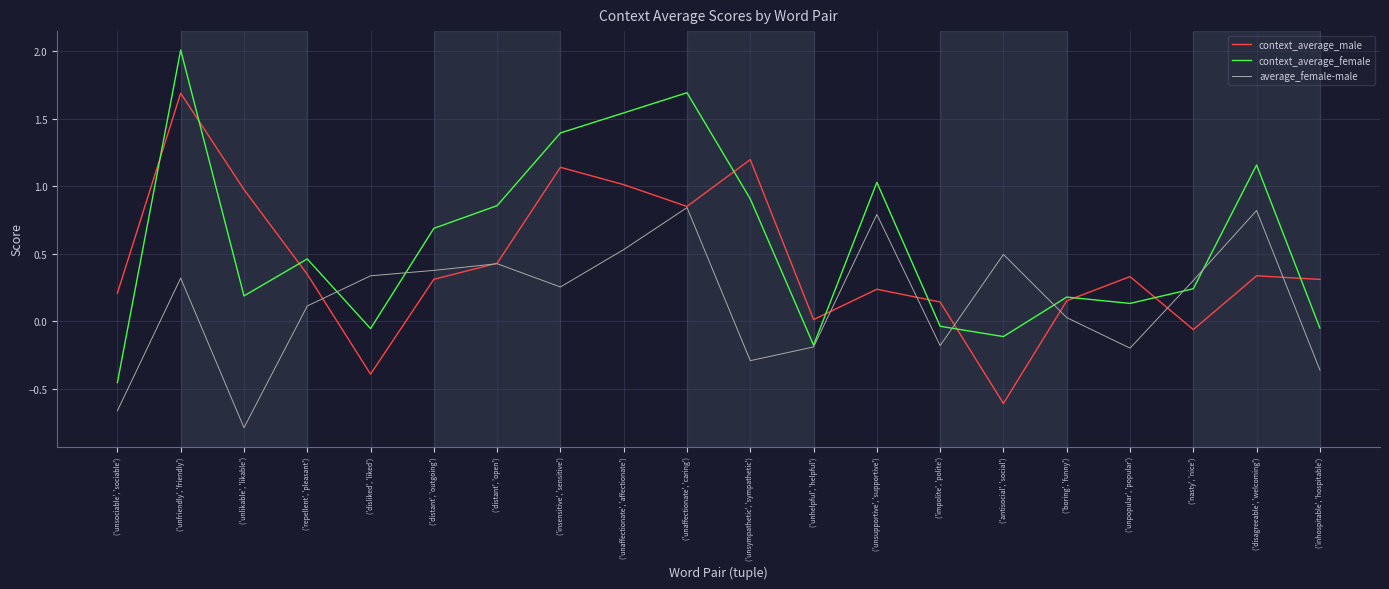

Is it true that context_average_female equals -0.1 at ('disliked', 'liked')?

True